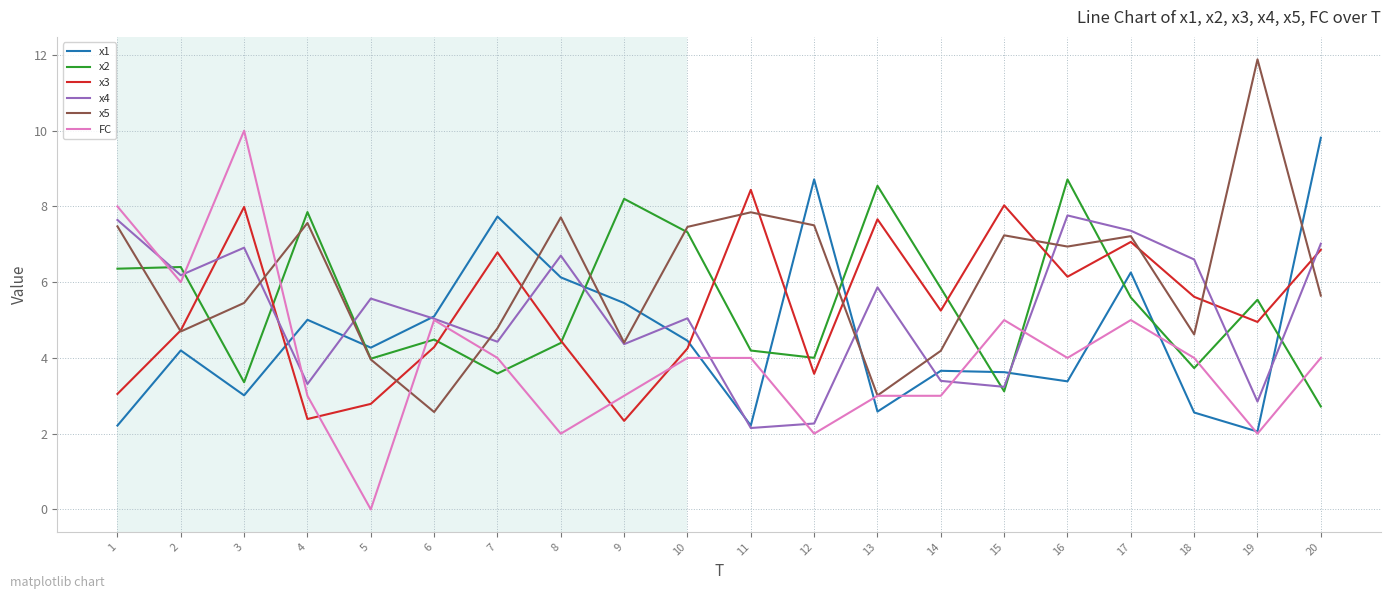

Between which two adjacent categories do x2 and FC first intersect?

1 and 2